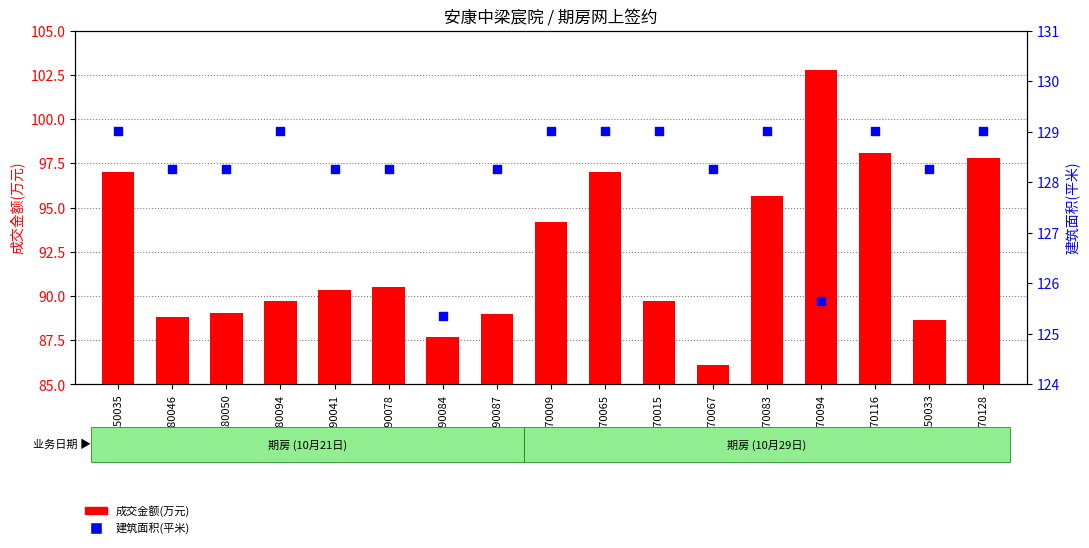

Which series has the largest Y range (max minus min)?

成交金额(万元)